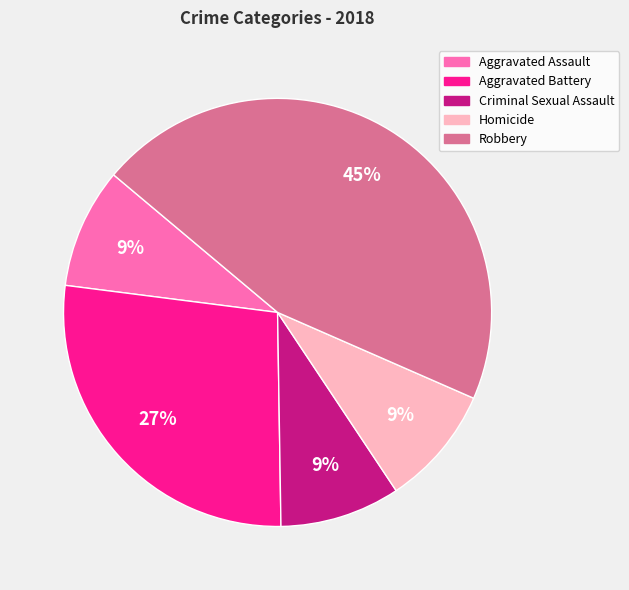

To the nearest percent, what is the difference between the Homicide and Robbery slice percentages?

36%